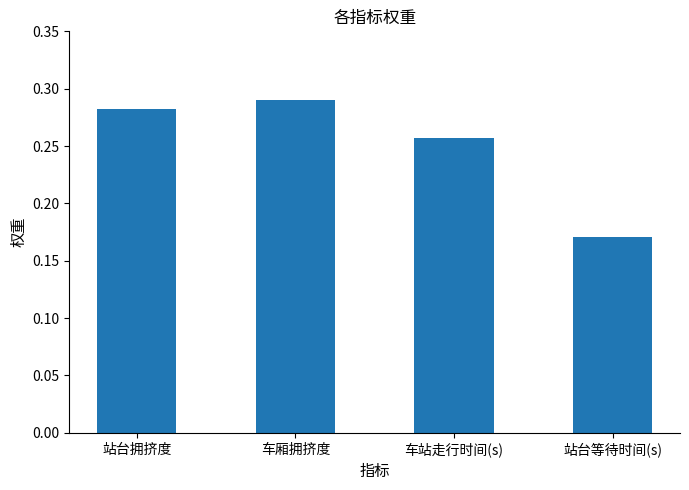

How many values are between 0 and 1?

4